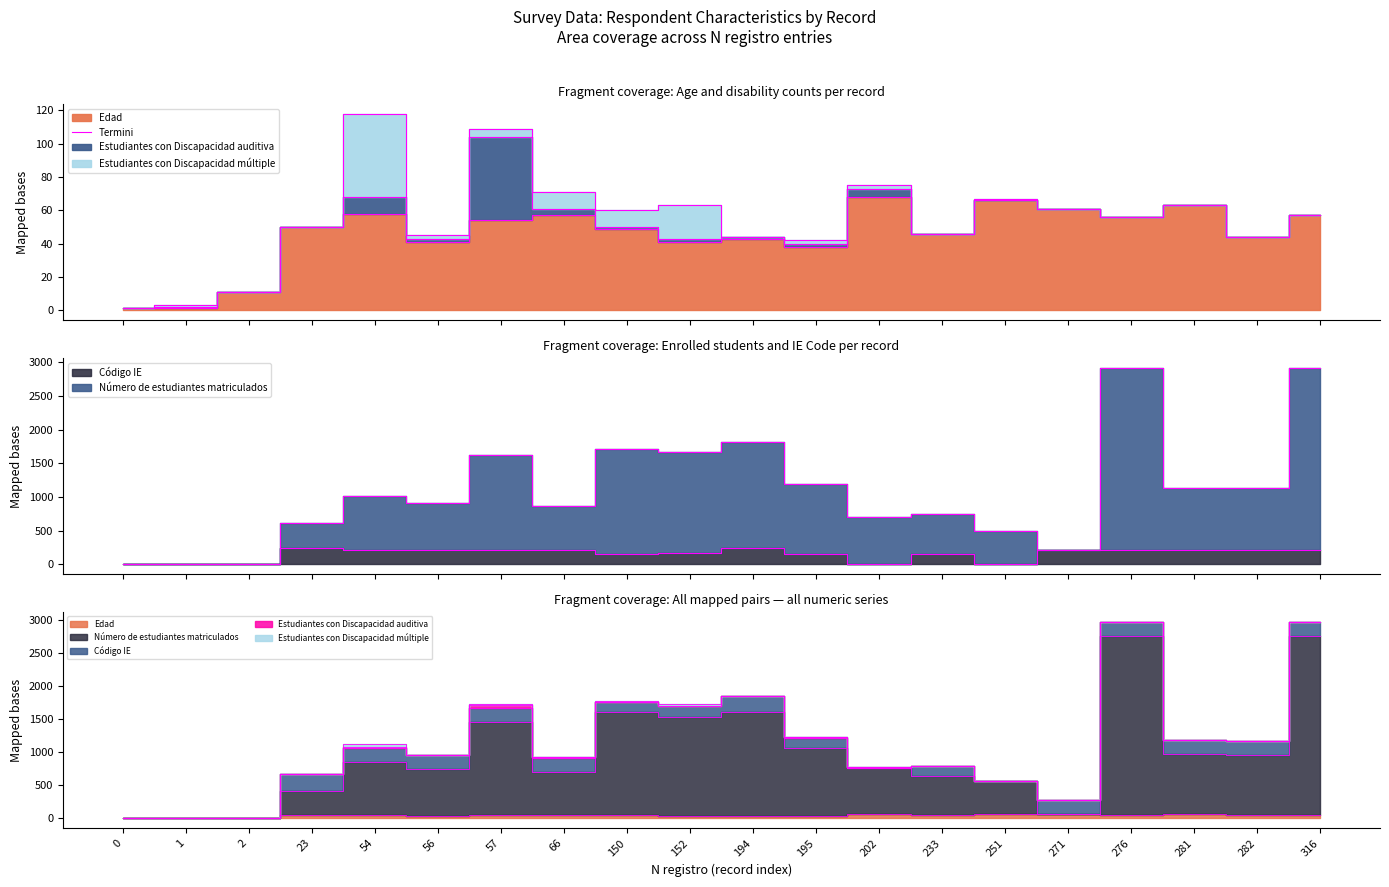

What is the maximum value shown in the chart?

68